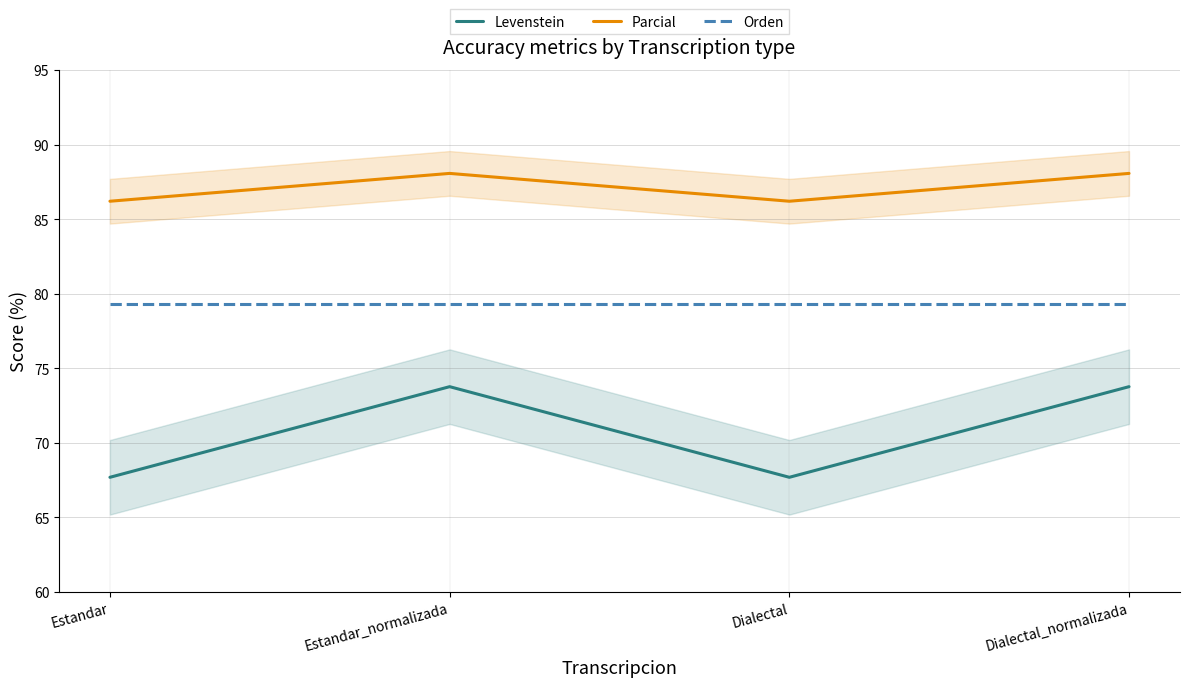

How many distinct data groups are displayed?

3